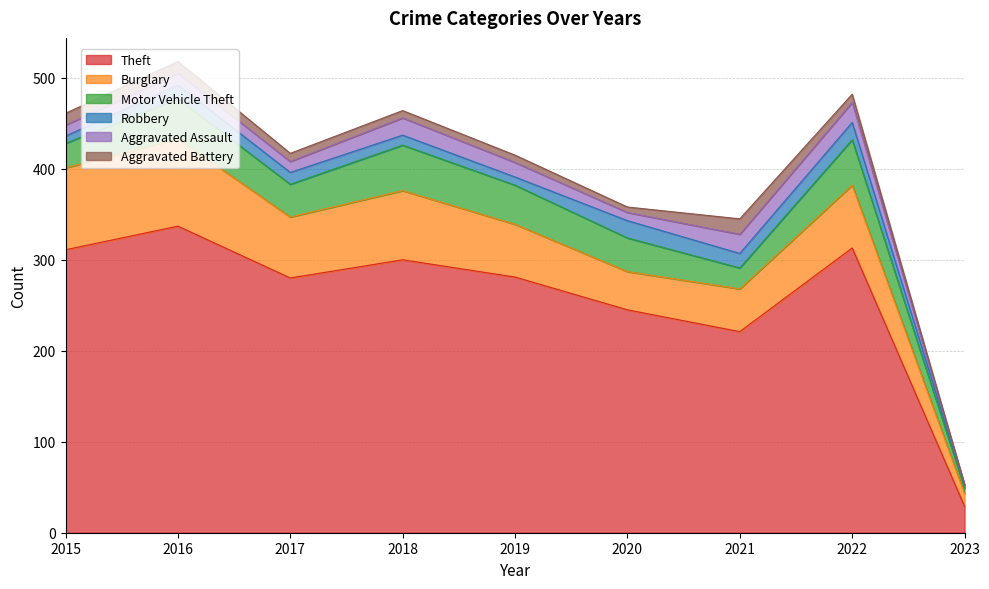

Between 2019 and 2021, which series saw the biggest shift?

Theft